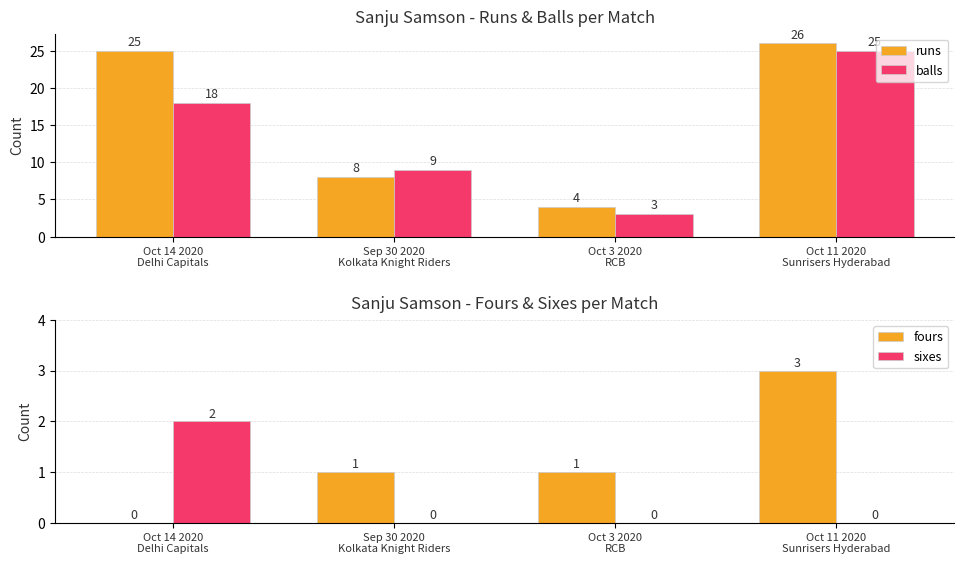

At Sep 30 2020
Kolkata Knight Riders, list the series in order from smallest to largest.

sixes, fours, runs, balls